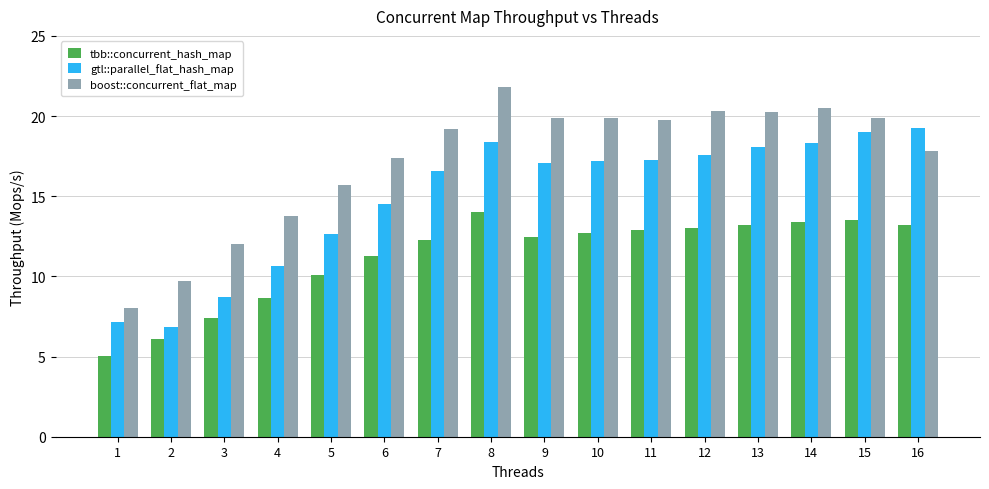

Rank the series by their average value, from lowest to highest.

tbb::concurrent_hash_map, gtl::parallel_flat_hash_map, boost::concurrent_flat_map